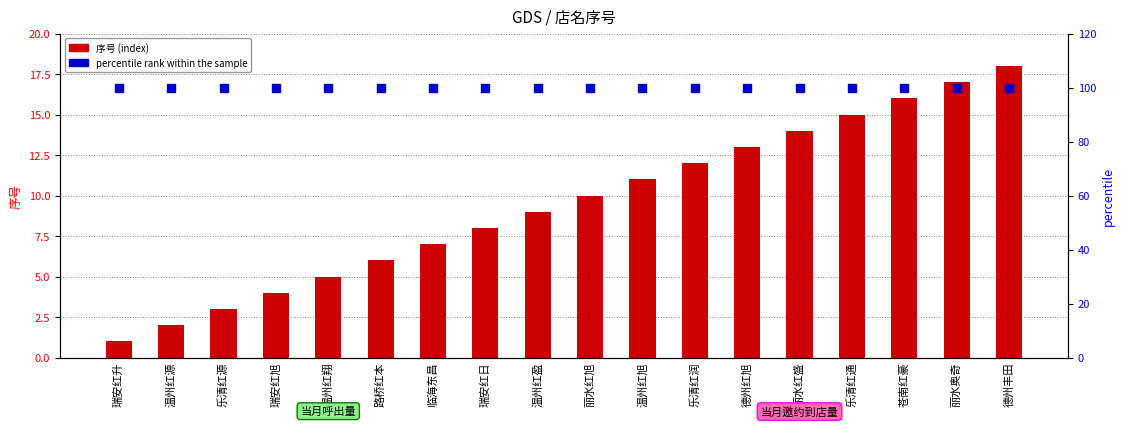

At which category is the sum across all series the highest?

德州丰田